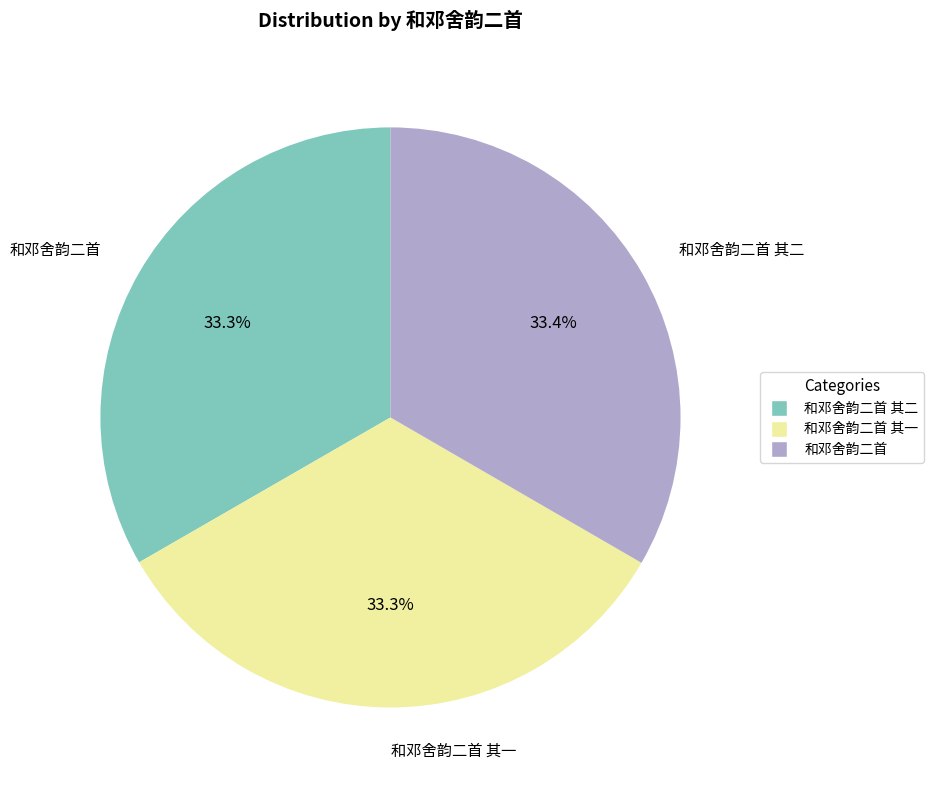

Is there any slice that represents more than half of the pie?

No